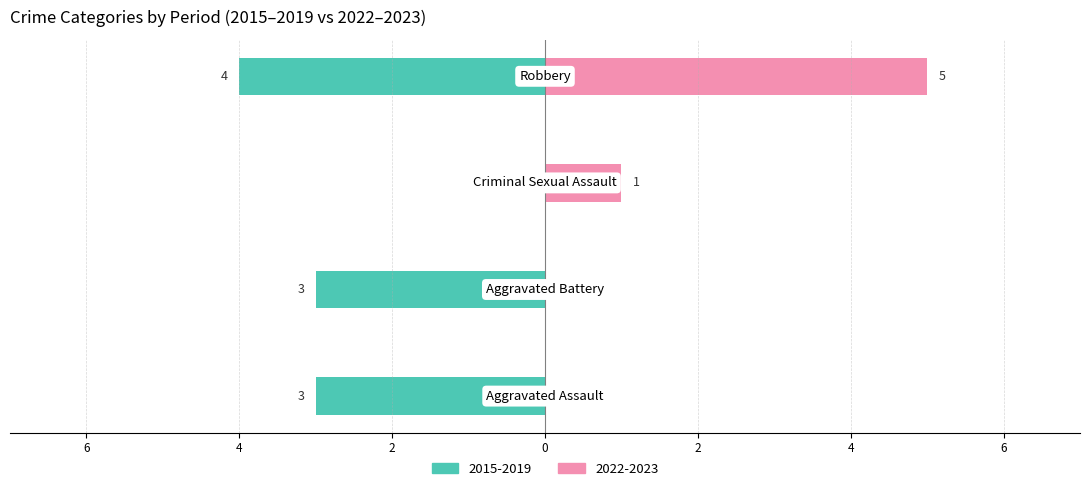

How many distinct data groups are displayed?

2